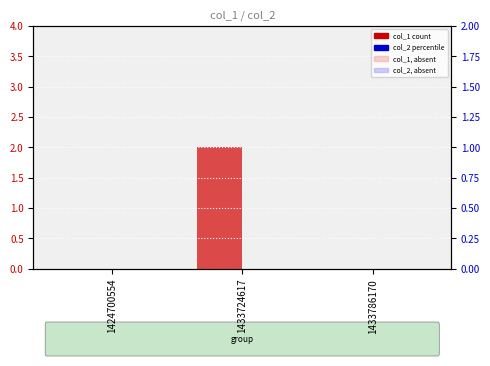

Reading left to right, extract all data points from this chart.

col_1: 1424700554=0	1433724617=2	1433786170=0
col_1 (absent): 1424700554=0	1433724617=2	1433786170=0
col_2: 1424700554=0	1433724617=0	1433786170=0
col_2 (absent): 1424700554=0	1433724617=0	1433786170=0